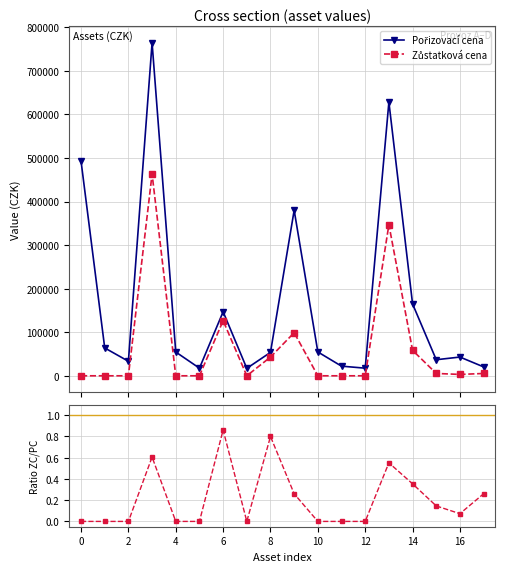

What is the sum of the ZC / PC values at 4 and 17?

0.3